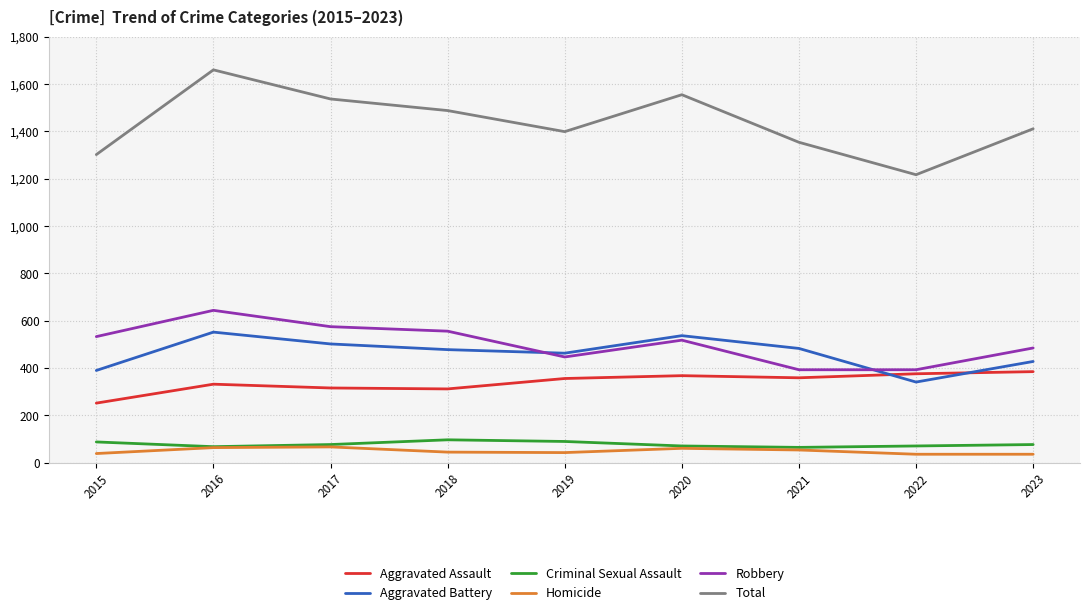

What is the minimum value shown in the chart?

36